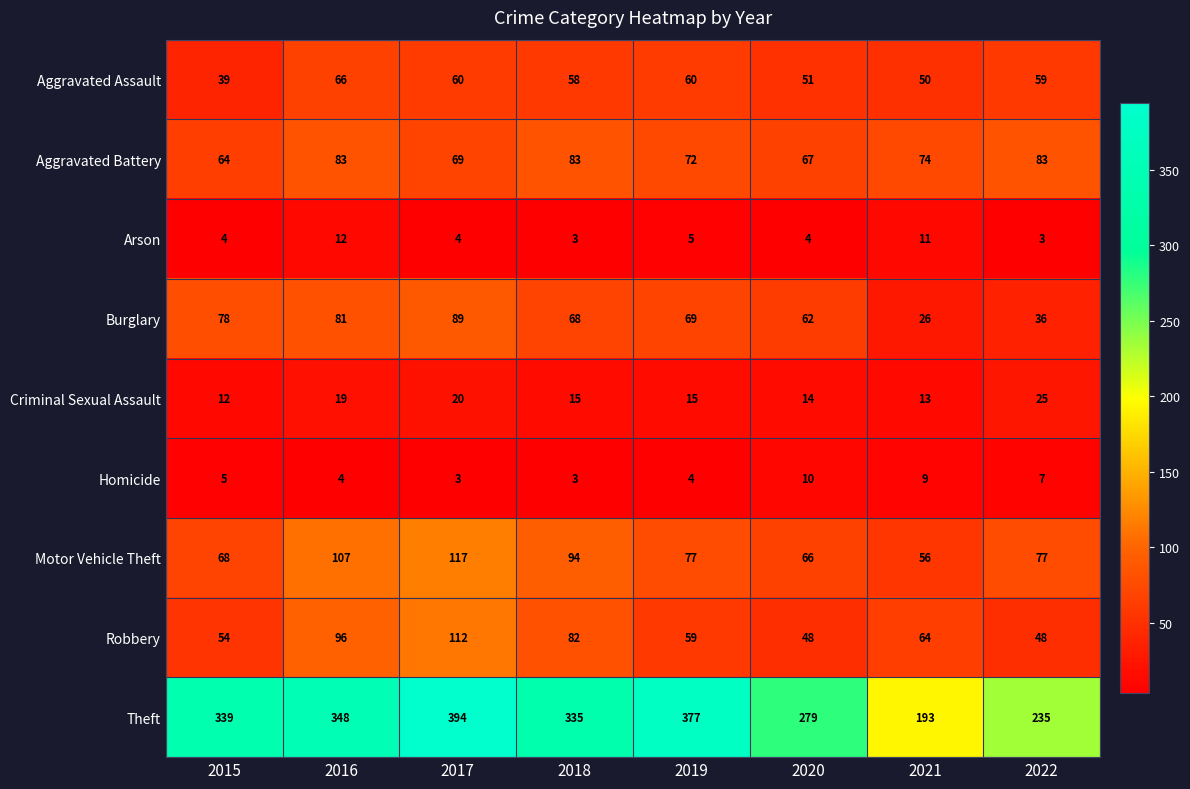

What is the minimum value shown in the chart?

3